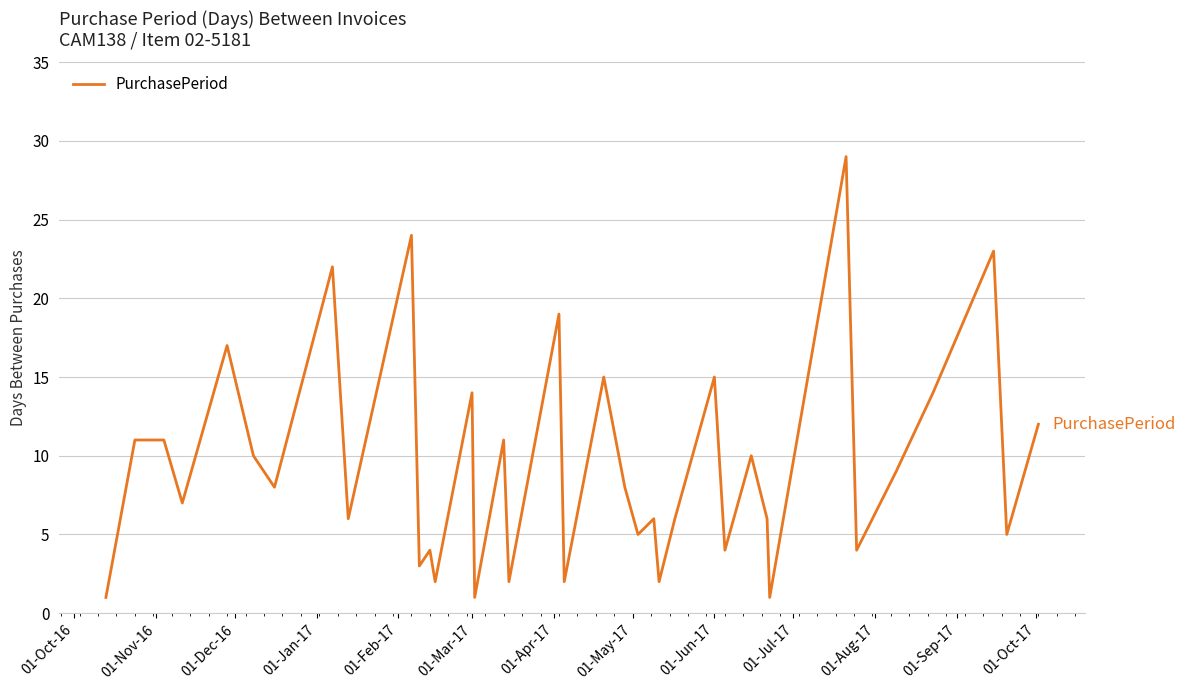

What is the difference between the maximum and minimum values?

28